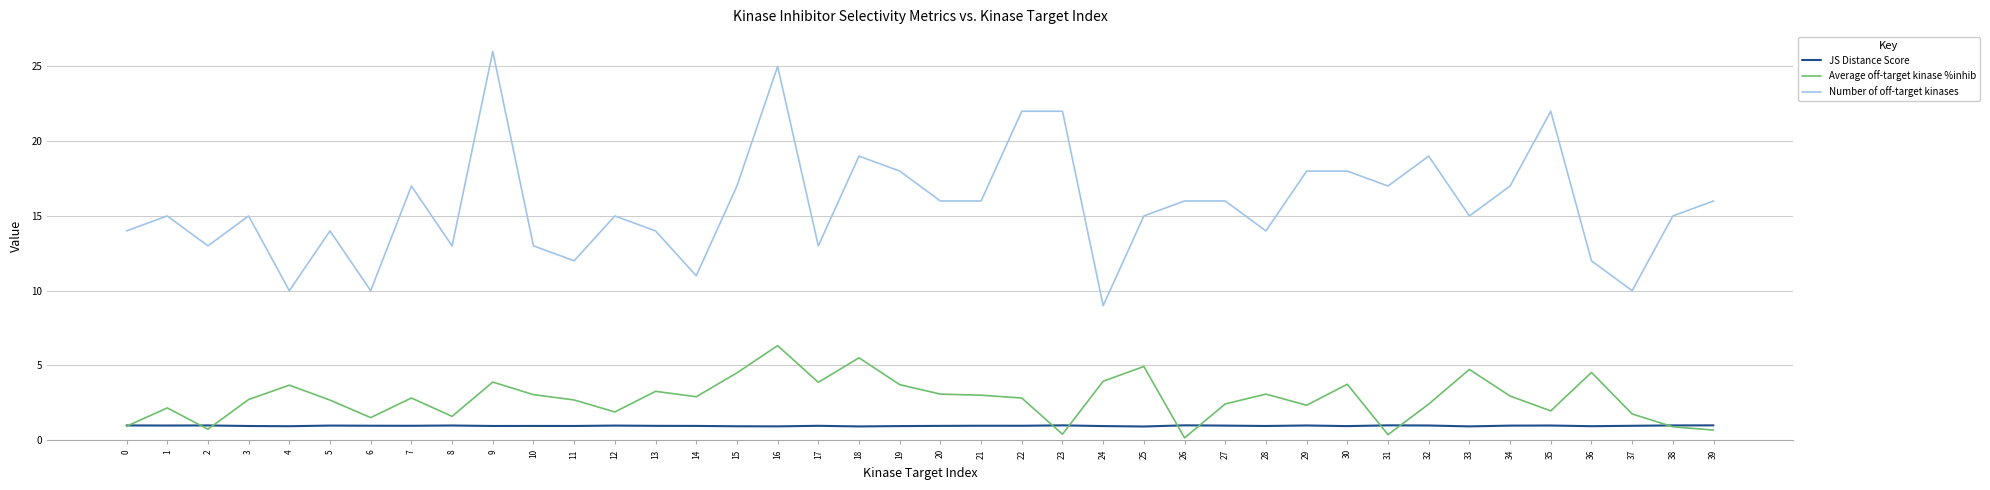

What is the maximum value shown in the chart?

26.0